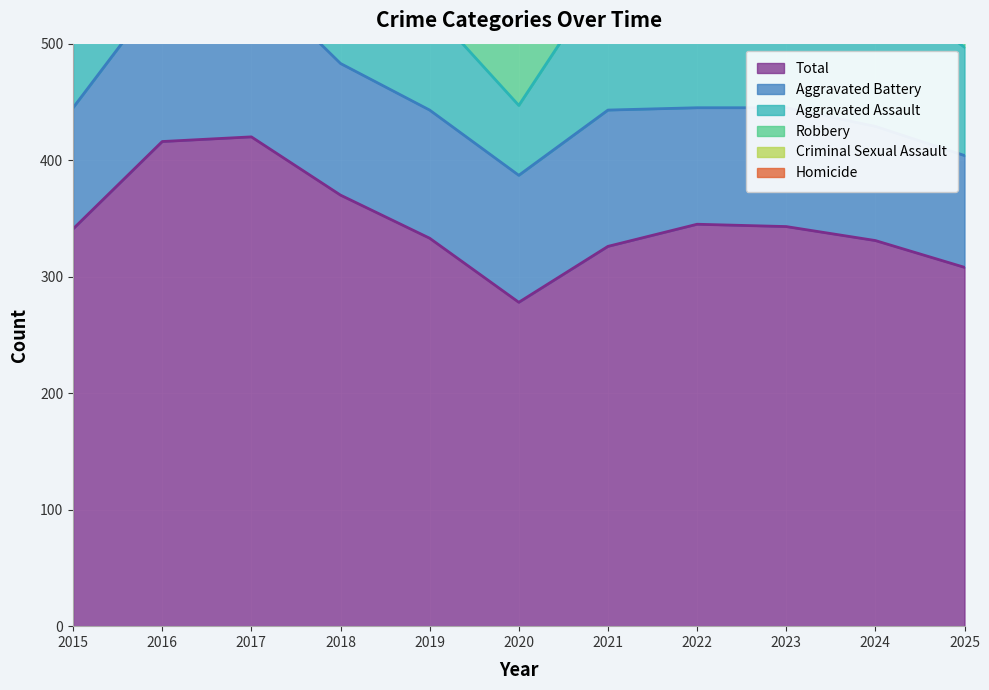

In Aggravated Assault, how many points are lower than both neighbors (excluding endpoints)?

2